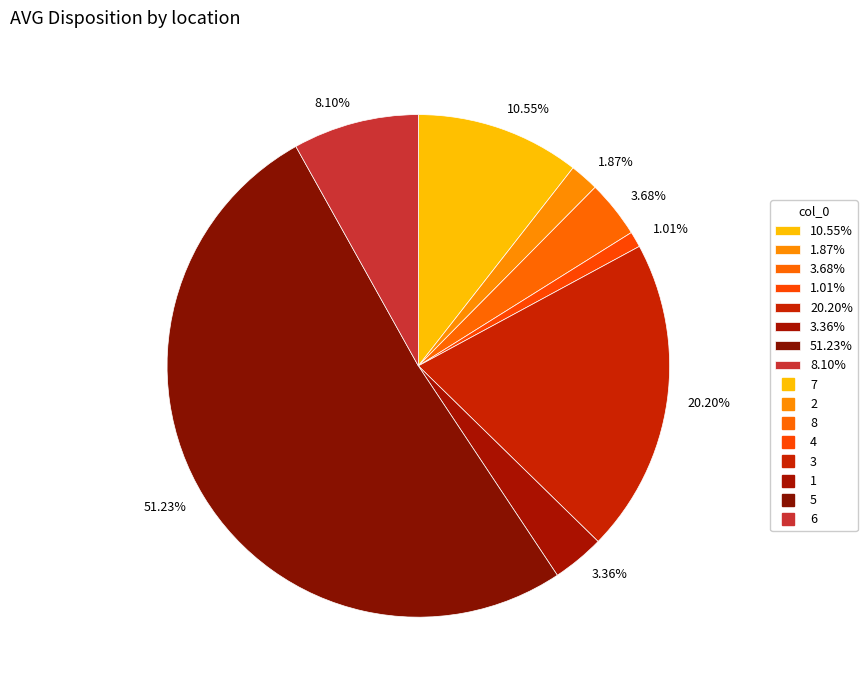

Which has a higher value, 10.55% or 3.68%?

10.55%